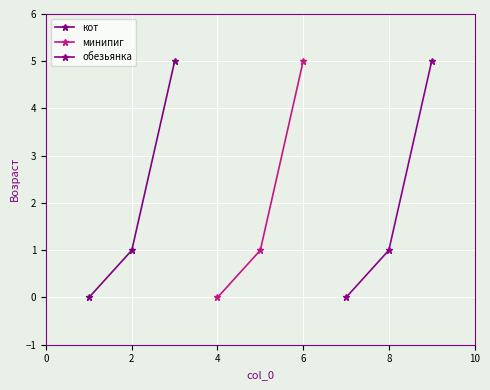

What is the approximate value of обезьянка at 4?

5